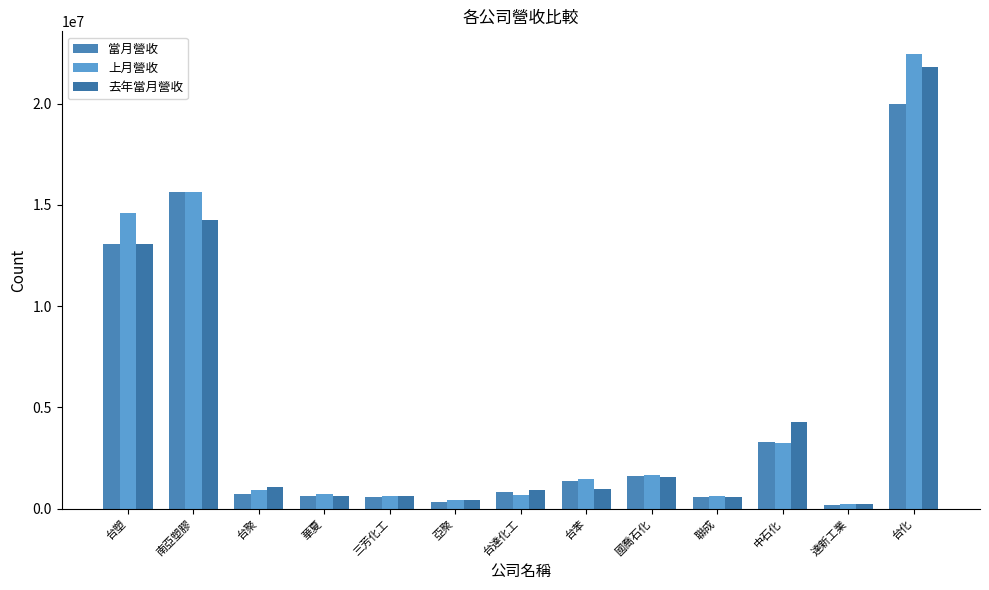

How many bars are there in total?

39